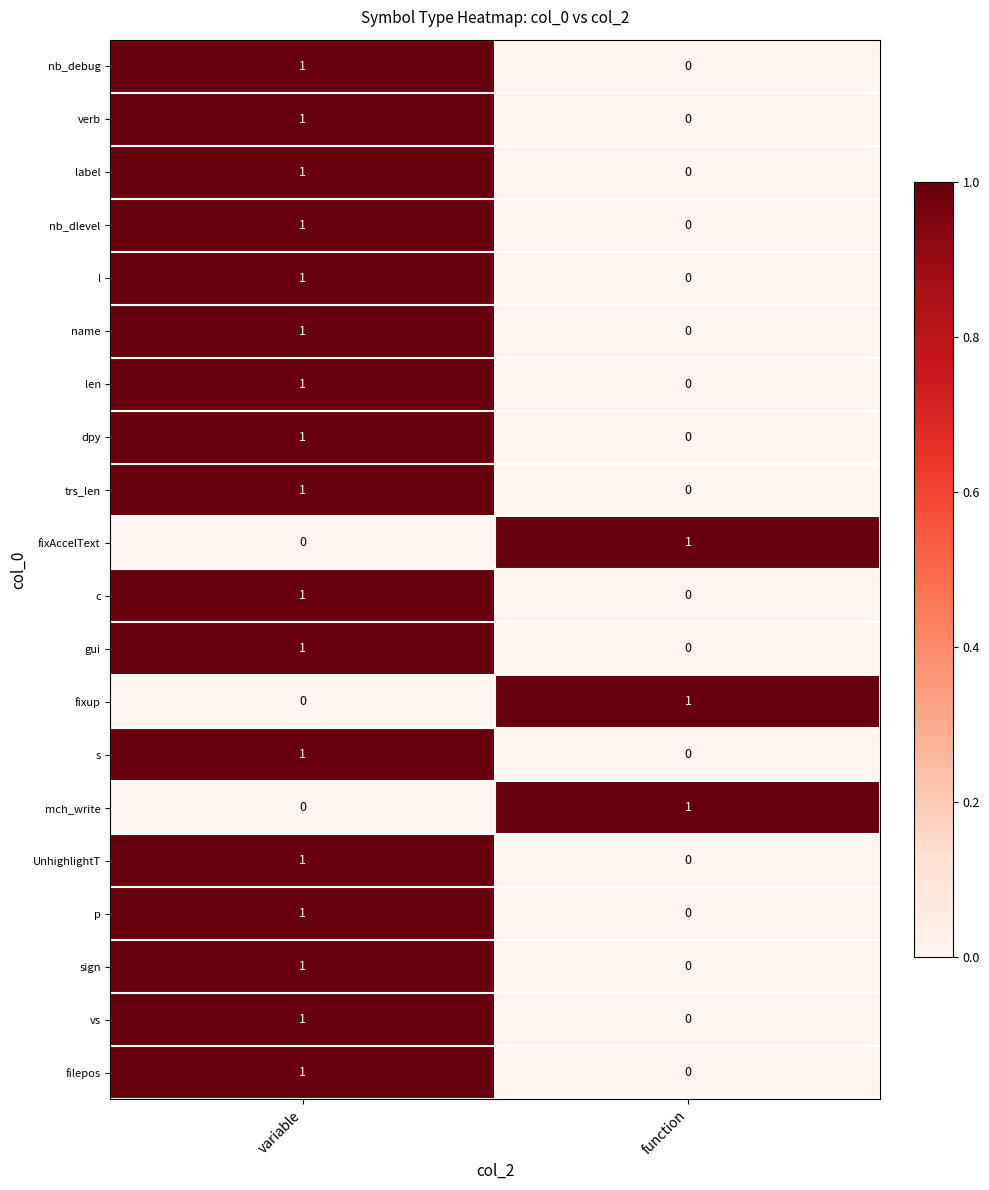

List the labels in order of trs_len value, largest first.

variable, function